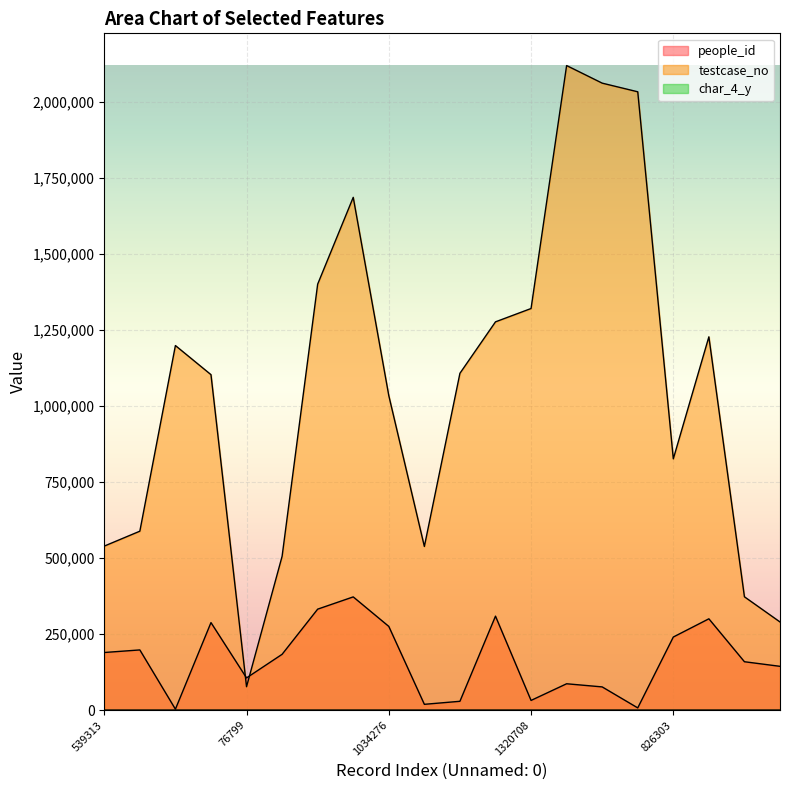

Reading left to right, extract all data points from this chart.

people_id: 189332	197817	2953	287728	105739	183395	331916	372224	275174	18913	28851	308912	31714	86507	76190	7132	240206	300177	158973	143865
testcase_no: 539314	588348	1198925	1103177	76800	505776	1400781	1686382	1034277	538097	1107631	1276857	1320709	2119783	2061972	2033512	826304	1227622	372548	289782
char_4_y: 9	6	6	11	40	5	2	40	4	1	4	40	12	11	1	11	2	7	4	40